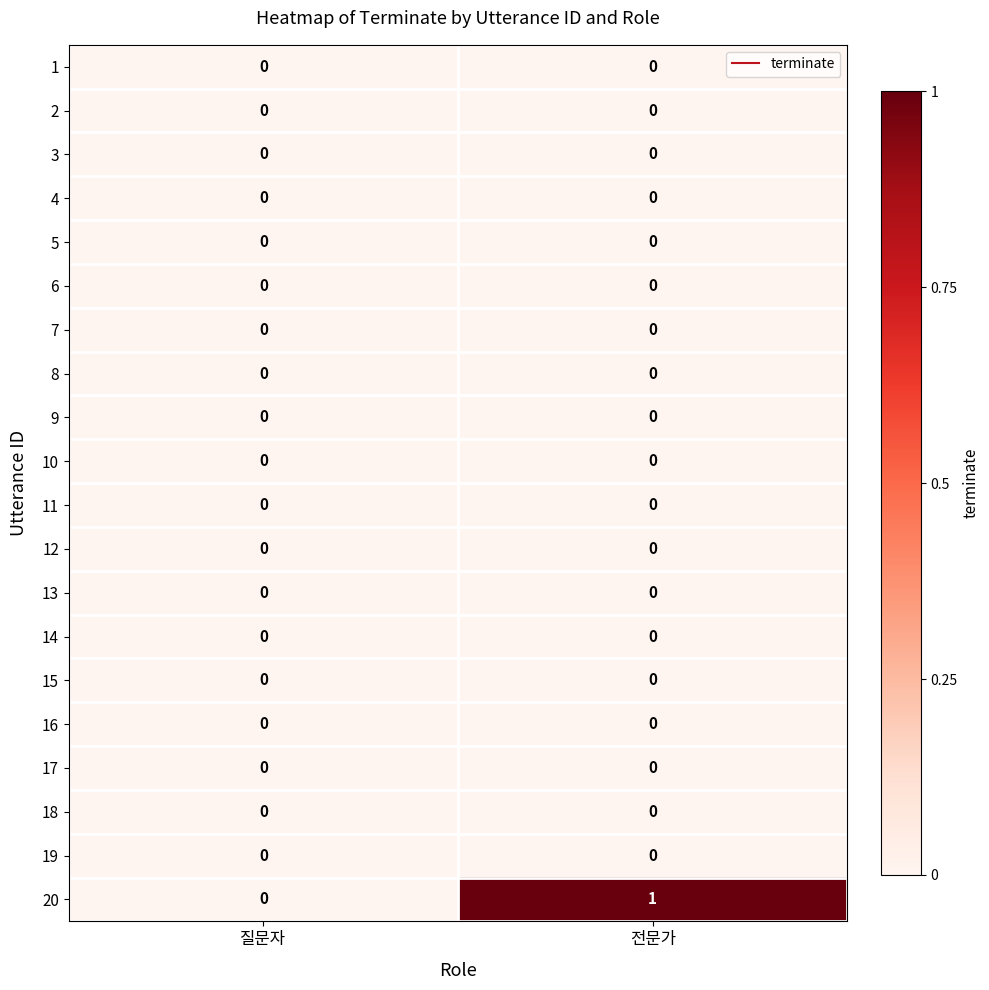

Which series has the largest total across all categories?

20